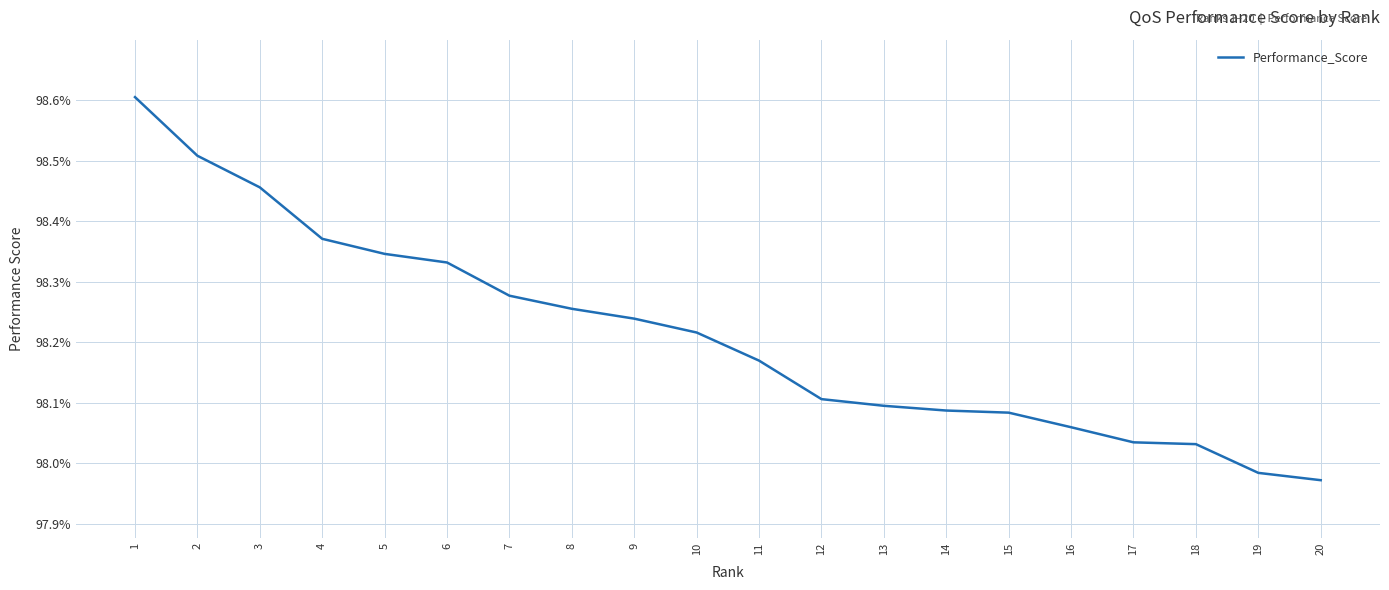

True or false: the data shows 55.4 at 18.

False